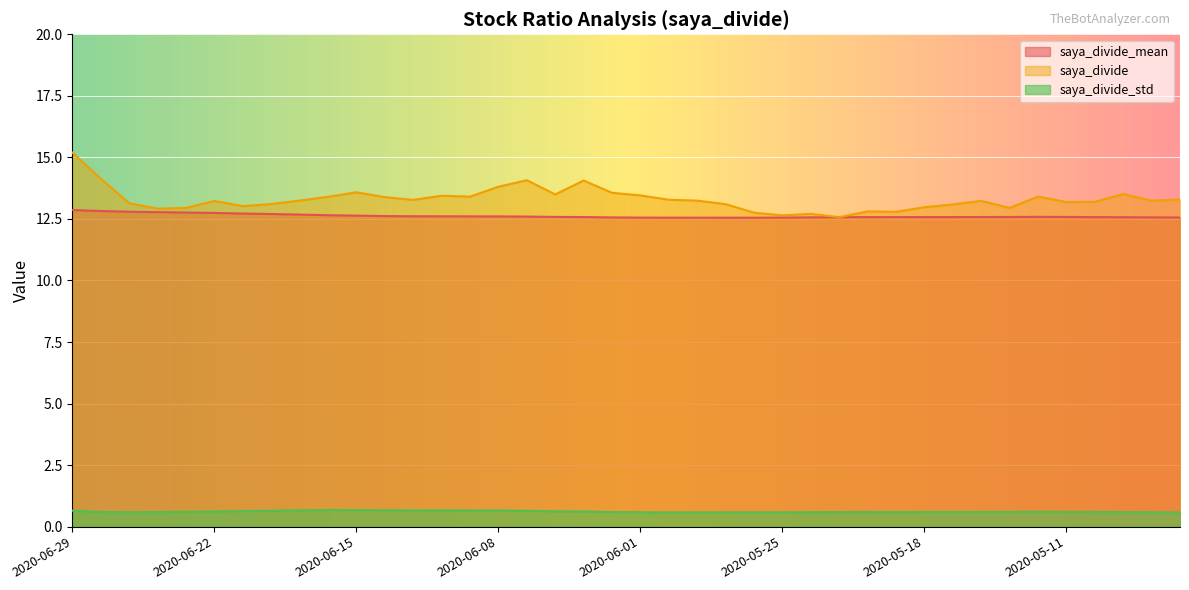

Where is the first local minimum for saya_divide_mean?

2020-05-27